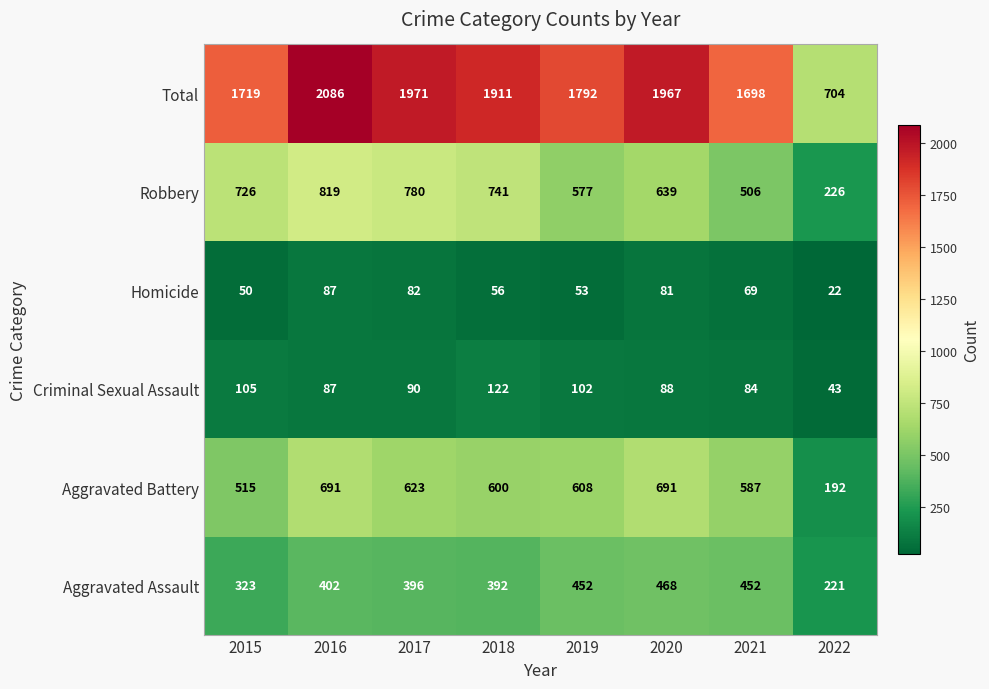

Is it true that Homicide equals 14 at 2019?

False